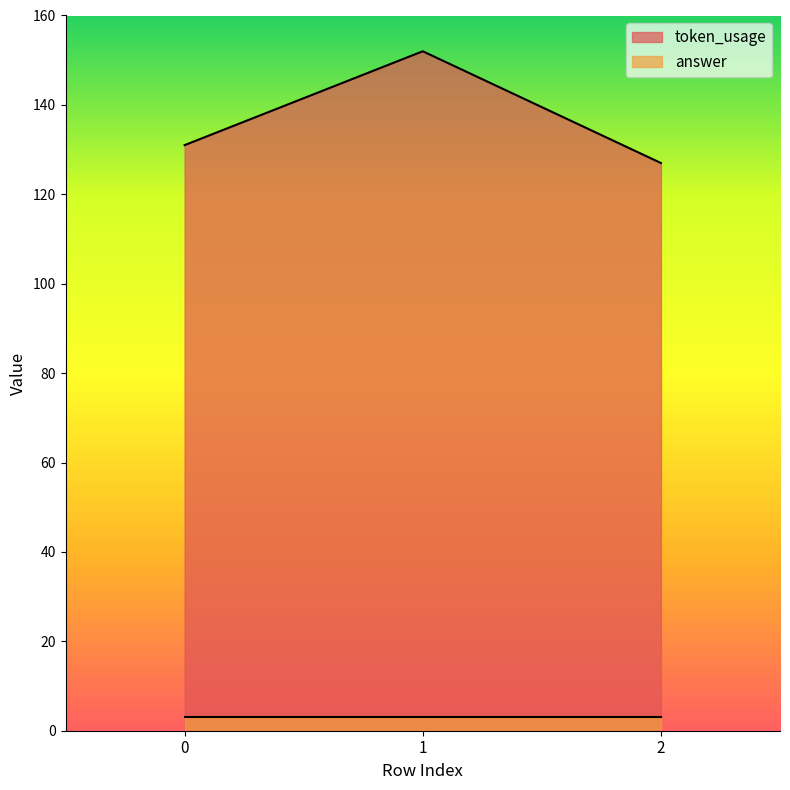

What is the ratio of the value at 2 to the value at 1?

0.8